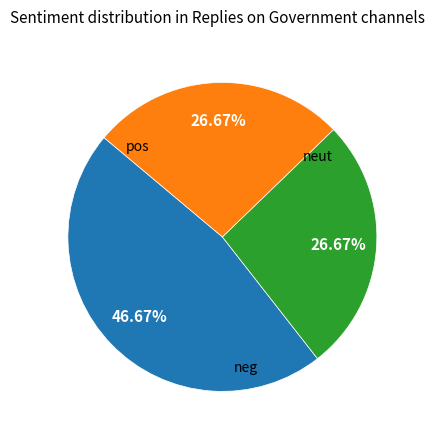

Does any single category account for the majority?

No